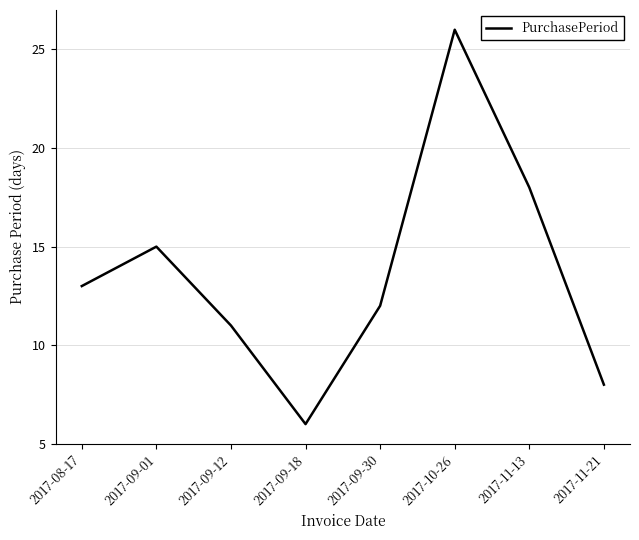

What position from the right is 2017-09-18?

5